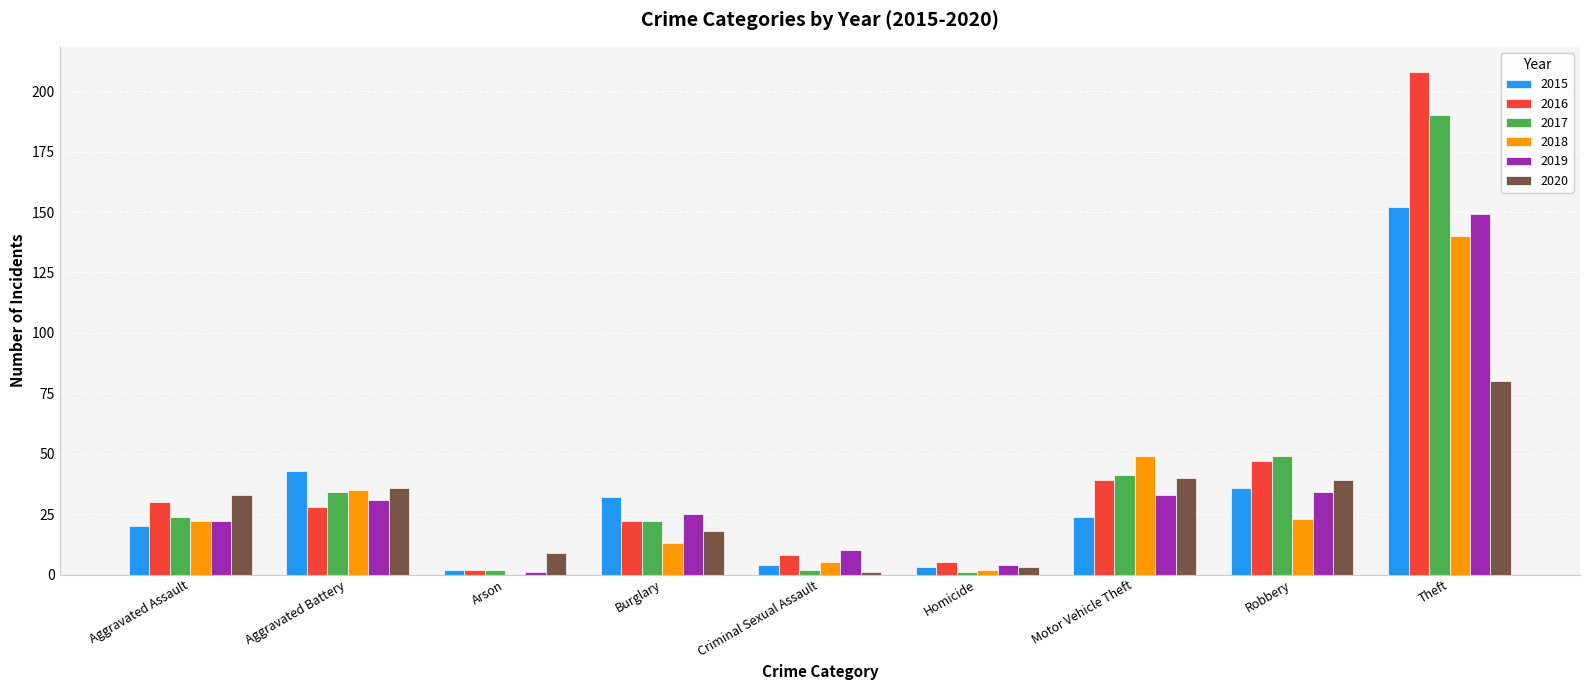

What value does the 2015 series have at Theft?

152